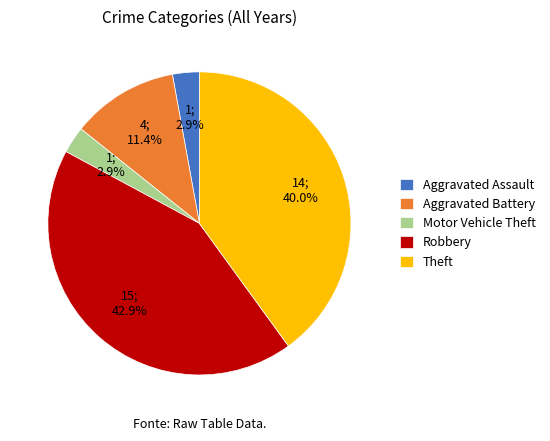

What percentage is the Robbery slice, to the nearest percent?

43%